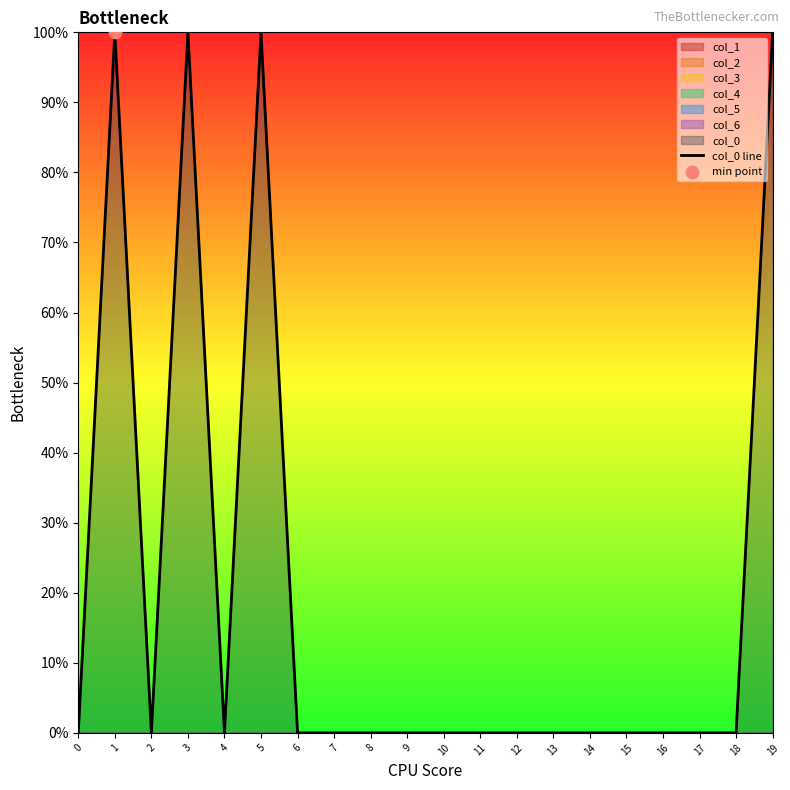

Which has a higher value, 4 or 11?

4